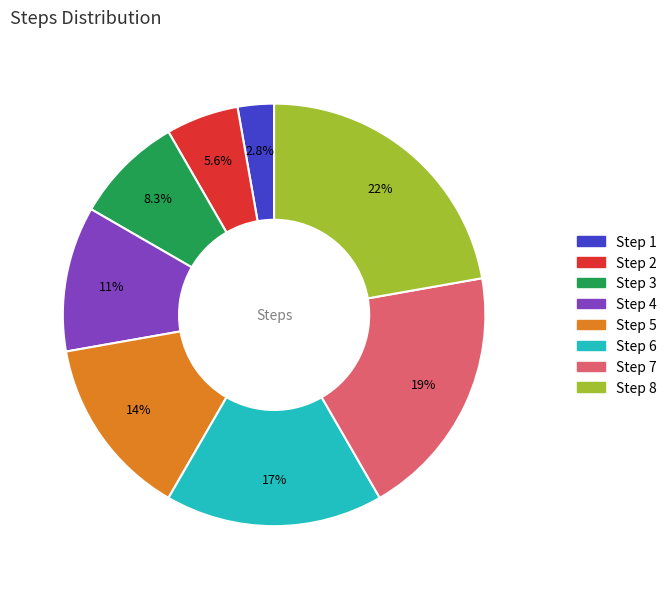

Rank the categories by value from lowest to highest.

Step 1, Step 2, Step 3, Step 4, Step 5, Step 6, Step 7, Step 8